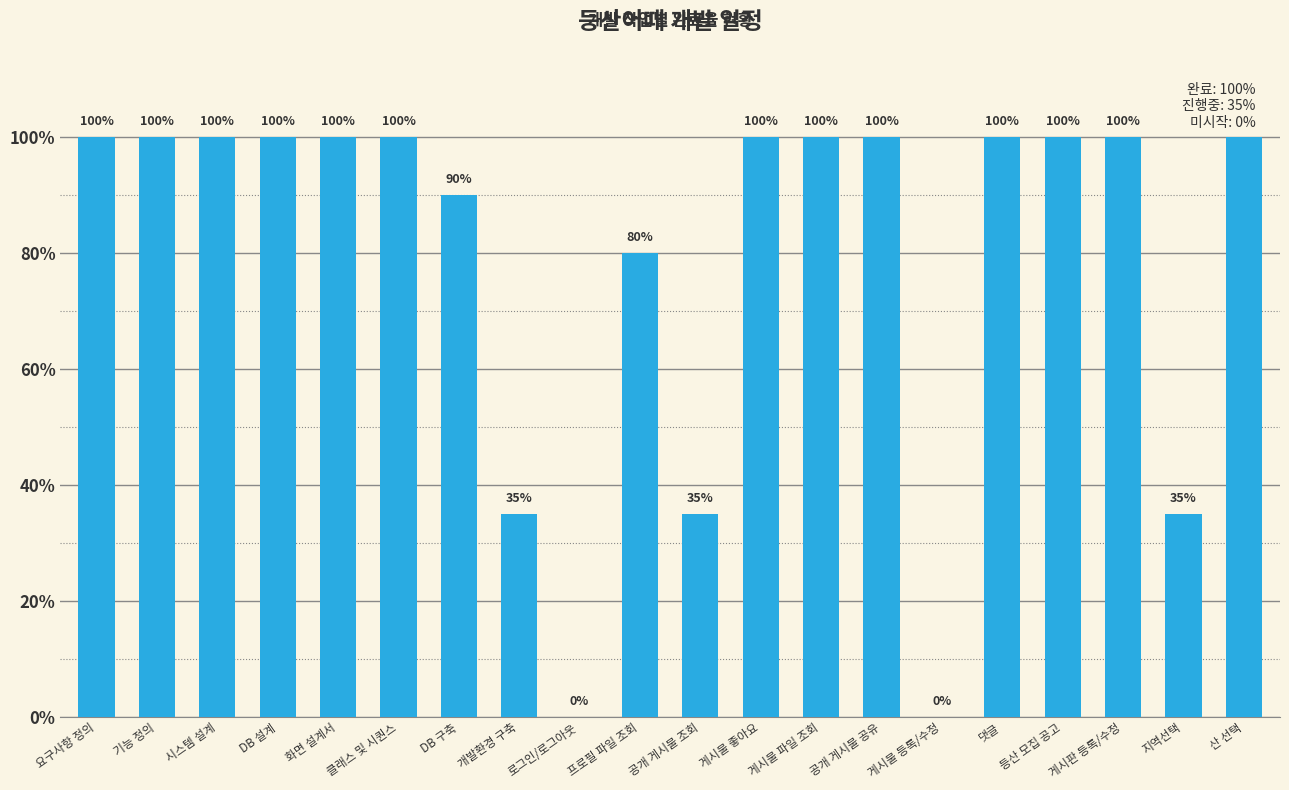

Reading left to right, extract all data points from this chart.

요구사항 정의=100	기능 정의=100	시스템 설계=100	DB 설계=100	화면 설계서=100	클래스 및 시퀀스=100	DB 구축=90	개발환경 구축=35	로그인/로그아웃=0	프로필 파일 조회=80	공개 게시물 조회=35	게시물 좋아요=100	게시물 파일 조회=100	공개 게시물 공유=100	게시물 등록/수정=0	댓글=100	등산 모집 공고=100	게시판 등록/수정=100	지역선택=35	산 선택=100